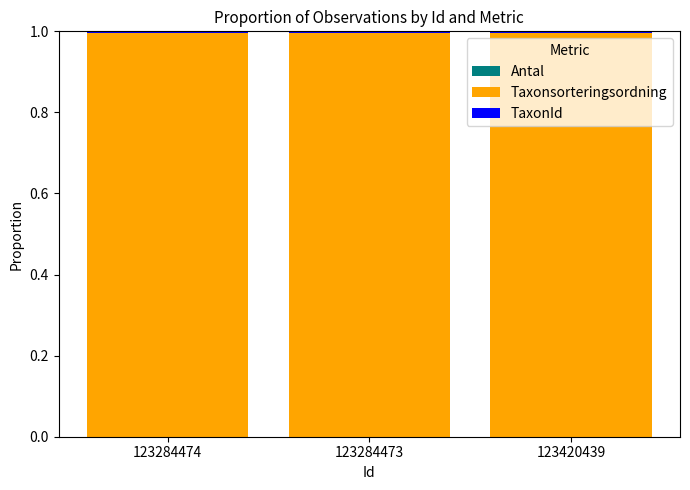

Are the bars horizontal?

No